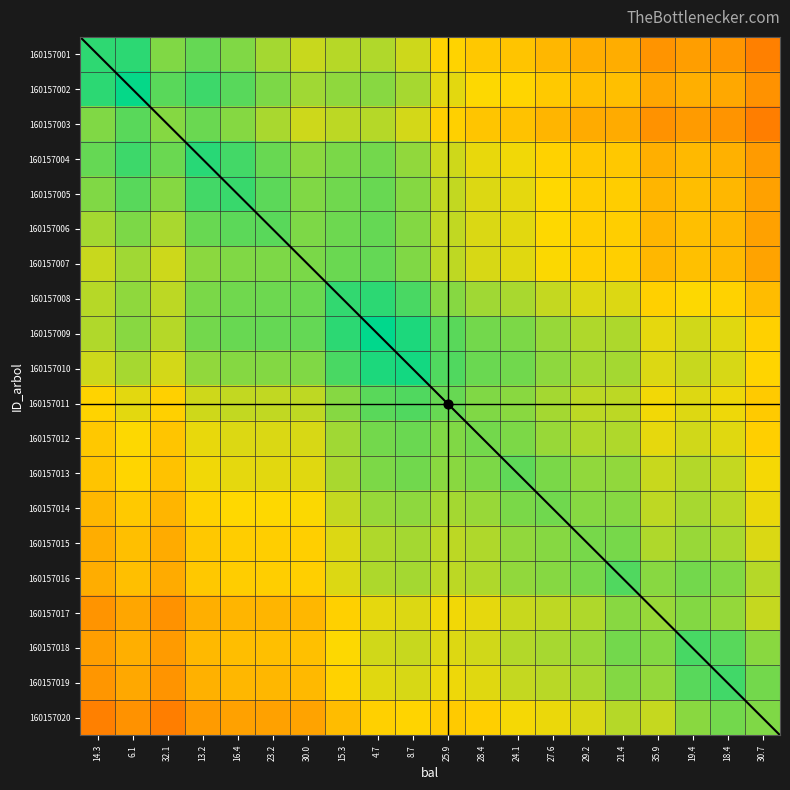

Reading left to right, list all the values displayed in this chart.

160157001: 14.3=0.9	6.1=0.9	32.1=0.8	13.2=0.9	16.4=0.8	23.2=0.8	30.0=0.7	15.3=0.8	4.7=0.8	8.7=0.7	25.9=0.7	28.4=0.6	24.1=0.6	27.6=0.6	29.2=0.5	21.4=0.5	35.9=0.5	19.4=0.5	18.4=0.5	30.7=0.4
160157002: 14.3=0.9	6.1=1.0	32.1=0.9	13.2=0.9	16.4=0.9	23.2=0.8	30.0=0.8	15.3=0.8	4.7=0.8	8.7=0.8	25.9=0.7	28.4=0.7	24.1=0.7	27.6=0.6	29.2=0.6	21.4=0.6	35.9=0.5	19.4=0.5	18.4=0.5	30.7=0.5
160157003: 14.3=0.8	6.1=0.9	32.1=0.8	13.2=0.9	16.4=0.8	23.2=0.8	30.0=0.7	15.3=0.8	4.7=0.8	8.7=0.7	25.9=0.6	28.4=0.6	24.1=0.6	27.6=0.6	29.2=0.5	21.4=0.5	35.9=0.5	19.4=0.5	18.4=0.5	30.7=0.4
160157004: 14.3=0.9	6.1=0.9	32.1=0.9	13.2=0.9	16.4=0.9	23.2=0.9	30.0=0.8	15.3=0.8	4.7=0.8	8.7=0.8	25.9=0.7	28.4=0.7	24.1=0.7	27.6=0.6	29.2=0.6	21.4=0.6	35.9=0.5	19.4=0.6	18.4=0.6	30.7=0.5
160157005: 14.3=0.8	6.1=0.9	32.1=0.8	13.2=0.9	16.4=0.9	23.2=0.9	30.0=0.8	15.3=0.9	4.7=0.9	8.7=0.8	25.9=0.7	28.4=0.7	24.1=0.7	27.6=0.7	29.2=0.6	21.4=0.6	35.9=0.6	19.4=0.6	18.4=0.6	30.7=0.5
160157006: 14.3=0.8	6.1=0.8	32.1=0.8	13.2=0.9	16.4=0.9	23.2=0.9	30.0=0.8	15.3=0.9	4.7=0.9	8.7=0.8	25.9=0.7	28.4=0.7	24.1=0.7	27.6=0.7	29.2=0.6	21.4=0.6	35.9=0.6	19.4=0.6	18.4=0.6	30.7=0.5
160157007: 14.3=0.7	6.1=0.8	32.1=0.7	13.2=0.8	16.4=0.8	23.2=0.8	30.0=0.8	15.3=0.9	4.7=0.9	8.7=0.8	25.9=0.8	28.4=0.7	24.1=0.7	27.6=0.7	29.2=0.6	21.4=0.6	35.9=0.6	19.4=0.6	18.4=0.6	30.7=0.5
160157008: 14.3=0.8	6.1=0.8	32.1=0.8	13.2=0.8	16.4=0.9	23.2=0.9	30.0=0.9	15.3=0.9	4.7=0.9	8.7=0.9	25.9=0.8	28.4=0.8	24.1=0.8	27.6=0.7	29.2=0.7	21.4=0.7	35.9=0.6	19.4=0.7	18.4=0.6	30.7=0.6
160157009: 14.3=0.8	6.1=0.8	32.1=0.8	13.2=0.8	16.4=0.9	23.2=0.9	30.0=0.9	15.3=0.9	4.7=1.0	8.7=1.0	25.9=0.9	28.4=0.8	24.1=0.8	27.6=0.8	29.2=0.8	21.4=0.8	35.9=0.7	19.4=0.7	18.4=0.7	30.7=0.6
160157010: 14.3=0.7	6.1=0.8	32.1=0.7	13.2=0.8	16.4=0.8	23.2=0.8	30.0=0.8	15.3=0.9	4.7=1.0	8.7=1.0	25.9=0.9	28.4=0.9	24.1=0.8	27.6=0.8	29.2=0.8	21.4=0.8	35.9=0.7	19.4=0.7	18.4=0.7	30.7=0.7
160157011: 14.3=0.7	6.1=0.7	32.1=0.6	13.2=0.7	16.4=0.7	23.2=0.7	30.0=0.8	15.3=0.8	4.7=0.9	8.7=0.9	25.9=0.9	28.4=0.8	24.1=0.8	27.6=0.8	29.2=0.8	21.4=0.8	35.9=0.7	19.4=0.7	18.4=0.7	30.7=0.6
160157012: 14.3=0.6	6.1=0.7	32.1=0.6	13.2=0.7	16.4=0.7	23.2=0.7	30.0=0.7	15.3=0.8	4.7=0.8	8.7=0.9	25.9=0.8	28.4=0.8	24.1=0.8	27.6=0.8	29.2=0.8	21.4=0.8	35.9=0.7	19.4=0.7	18.4=0.7	30.7=0.6
160157013: 14.3=0.6	6.1=0.7	32.1=0.6	13.2=0.7	16.4=0.7	23.2=0.7	30.0=0.7	15.3=0.8	4.7=0.8	8.7=0.8	25.9=0.8	28.4=0.8	24.1=0.9	27.6=0.8	29.2=0.8	21.4=0.8	35.9=0.7	19.4=0.8	18.4=0.7	30.7=0.7
160157014: 14.3=0.6	6.1=0.6	32.1=0.6	13.2=0.6	16.4=0.7	23.2=0.7	30.0=0.7	15.3=0.7	4.7=0.8	8.7=0.8	25.9=0.8	28.4=0.8	24.1=0.8	27.6=0.9	29.2=0.8	21.4=0.8	35.9=0.8	19.4=0.8	18.4=0.8	30.7=0.7
160157015: 14.3=0.5	6.1=0.6	32.1=0.5	13.2=0.6	16.4=0.6	23.2=0.6	30.0=0.6	15.3=0.7	4.7=0.8	8.7=0.8	25.9=0.8	28.4=0.8	24.1=0.8	27.6=0.8	29.2=0.8	21.4=0.8	35.9=0.8	19.4=0.8	18.4=0.8	30.7=0.7
160157016: 14.3=0.5	6.1=0.6	32.1=0.5	13.2=0.6	16.4=0.6	23.2=0.6	30.0=0.6	15.3=0.7	4.7=0.8	8.7=0.8	25.9=0.8	28.4=0.8	24.1=0.8	27.6=0.8	29.2=0.8	21.4=0.9	35.9=0.8	19.4=0.8	18.4=0.8	30.7=0.8
160157017: 14.3=0.5	6.1=0.5	32.1=0.5	13.2=0.5	16.4=0.6	23.2=0.6	30.0=0.6	15.3=0.6	4.7=0.7	8.7=0.7	25.9=0.7	28.4=0.7	24.1=0.7	27.6=0.8	29.2=0.8	21.4=0.8	35.9=0.8	19.4=0.8	18.4=0.8	30.7=0.7
160157018: 14.3=0.5	6.1=0.5	32.1=0.5	13.2=0.6	16.4=0.6	23.2=0.6	30.0=0.6	15.3=0.7	4.7=0.7	8.7=0.7	25.9=0.7	28.4=0.7	24.1=0.8	27.6=0.8	29.2=0.8	21.4=0.8	35.9=0.8	19.4=0.9	18.4=0.9	30.7=0.8
160157019: 14.3=0.5	6.1=0.5	32.1=0.5	13.2=0.6	16.4=0.6	23.2=0.6	30.0=0.6	15.3=0.6	4.7=0.7	8.7=0.7	25.9=0.7	28.4=0.7	24.1=0.7	27.6=0.8	29.2=0.8	21.4=0.8	35.9=0.8	19.4=0.9	18.4=0.9	30.7=0.8
160157020: 14.3=0.4	6.1=0.5	32.1=0.4	13.2=0.5	16.4=0.5	23.2=0.5	30.0=0.5	15.3=0.6	4.7=0.6	8.7=0.7	25.9=0.6	28.4=0.6	24.1=0.7	27.6=0.7	29.2=0.7	21.4=0.8	35.9=0.7	19.4=0.8	18.4=0.8	30.7=0.8